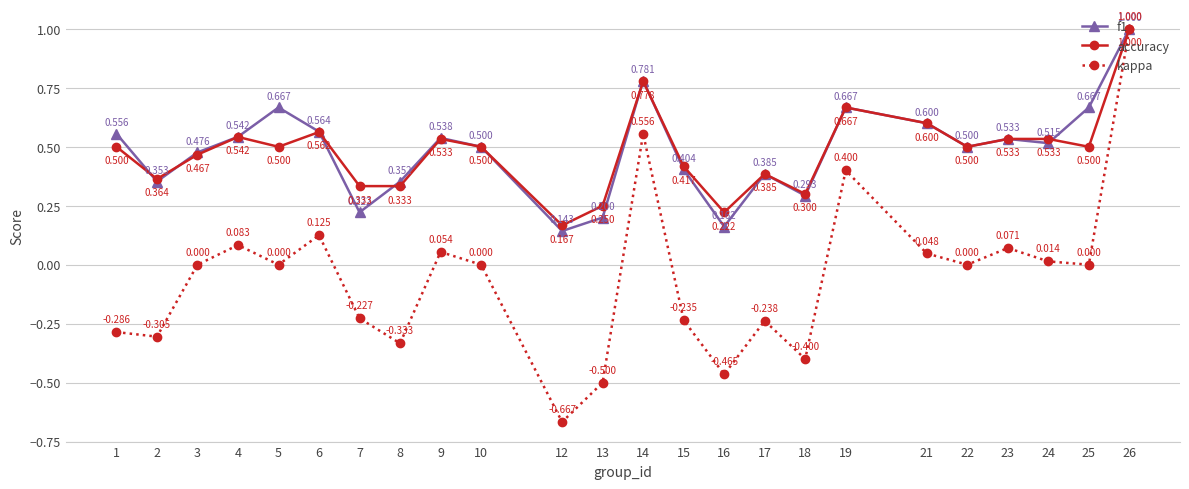

Which series has the largest range (max minus min)?

kappa